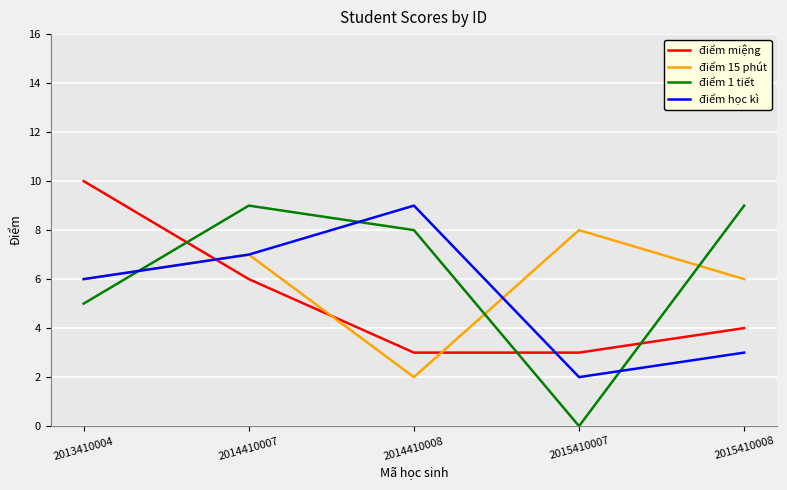

Rank the series at 2015410008 from highest to lowest value.

điểm 1 tiết, điểm 15 phút, điểm miệng, điểm học kì